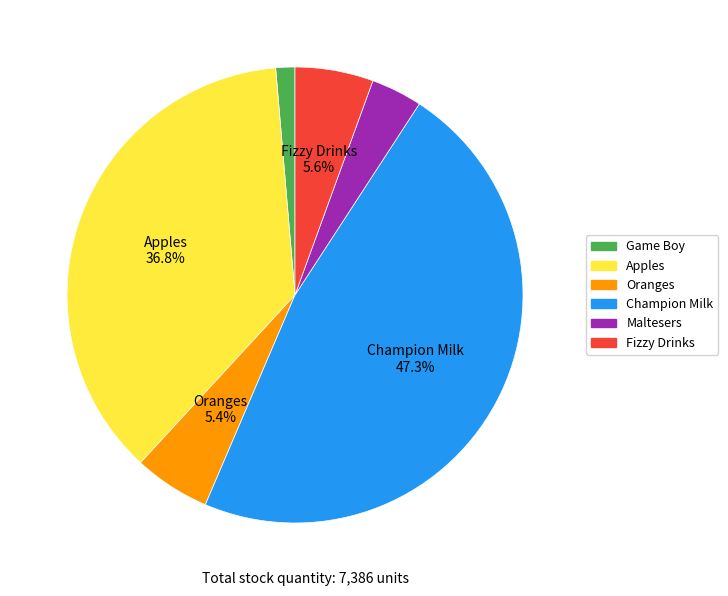

Is there a majority slice in this chart?

No